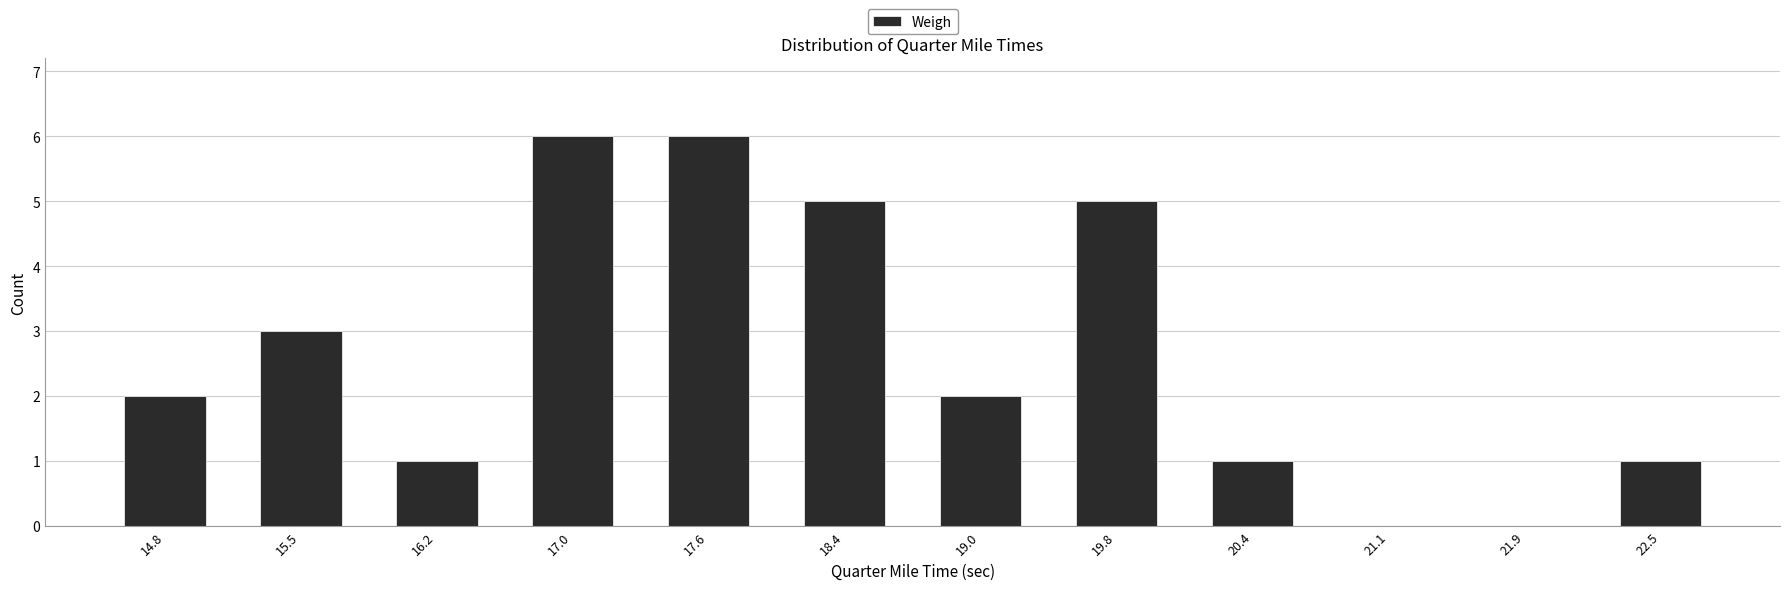

Reading left to right, list every bar in this chart as the range it spans on the x-axis followed by its height. The values are not printed on the chart, so give them approximately, as read against the axis.

14.5 to 15.2: 2
15.2 to 15.9: 3
15.9 to 16.6: 1
16.6 to 17.3: 6
17.3 to 18.0: 6
18.0 to 18.7: 5
18.7 to 19.4: 2
19.4 to 20.1: 5
20.1 to 20.8: 1
20.8 to 21.5: 0
21.5 to 22.2: 0
22.2 to 22.9: 1